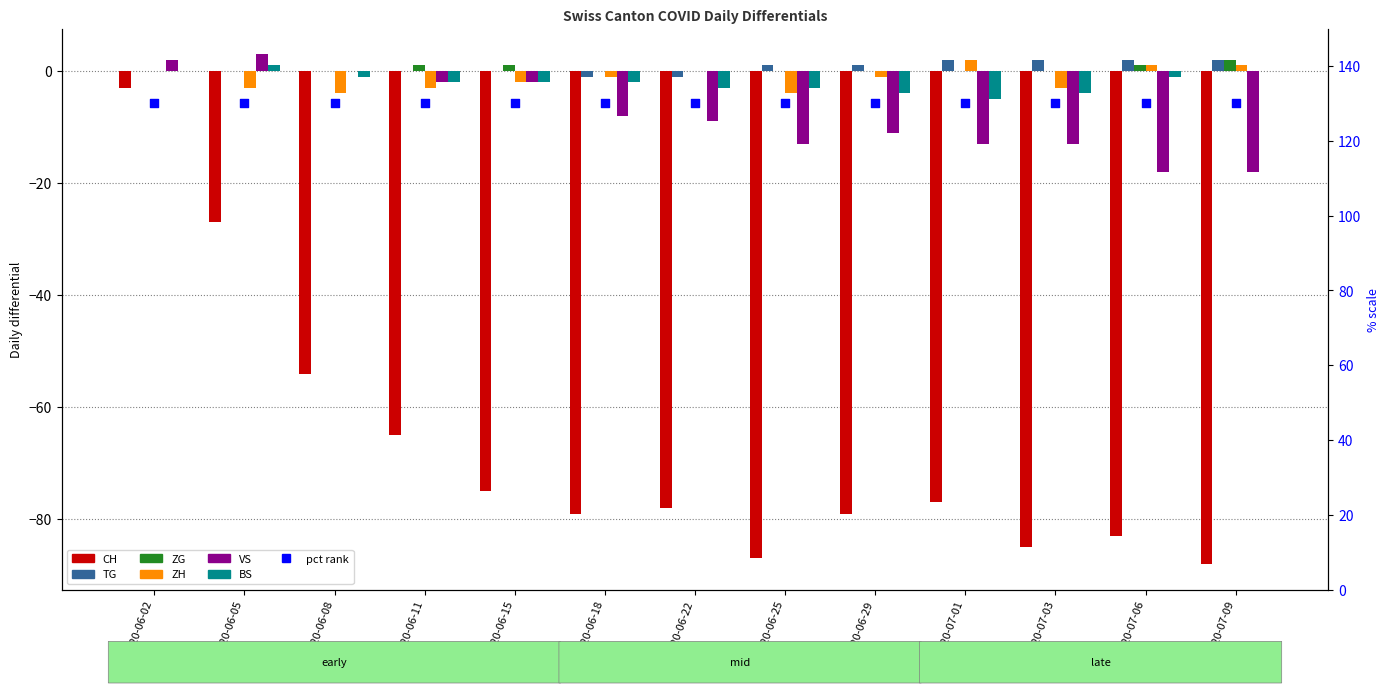

What are all the series names shown in the legend?

CH, TG, ZG, ZH, VS, BS